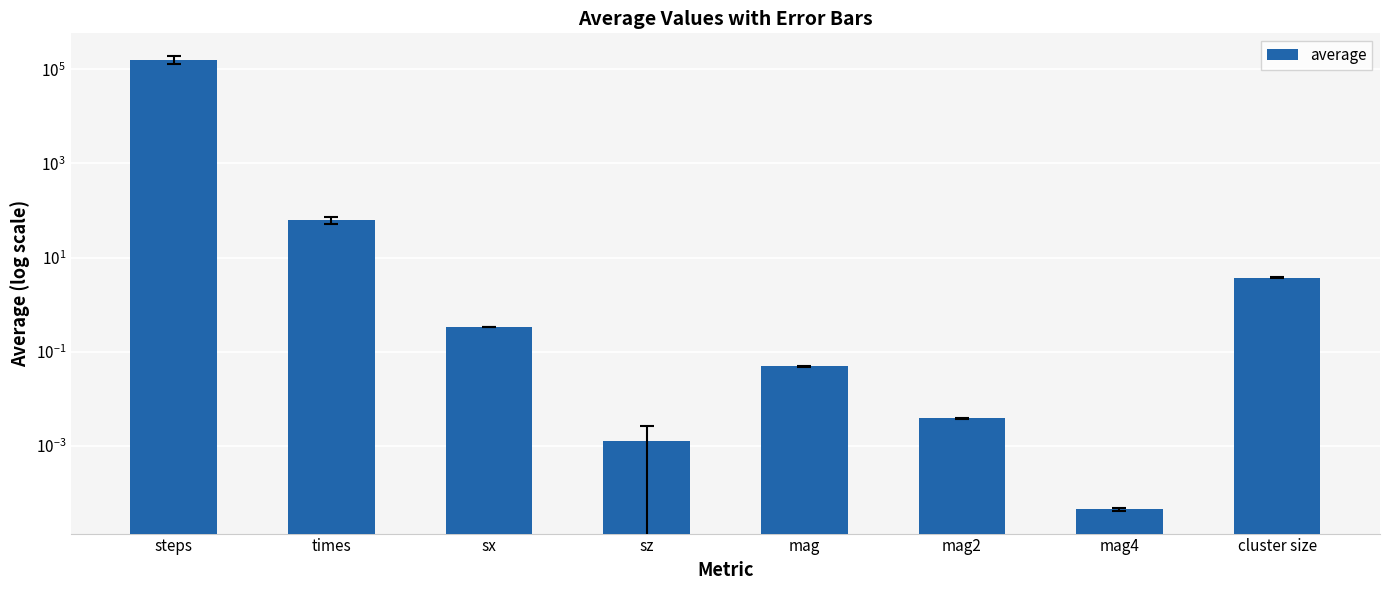

What value does the data have at cluster size?

3.8